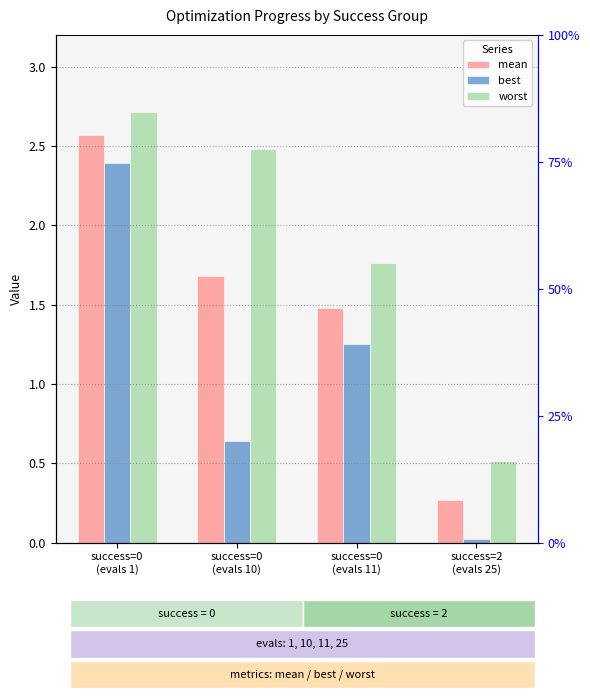

The mean series shows 0.2 at success=2
(evals 25). True or false?

False